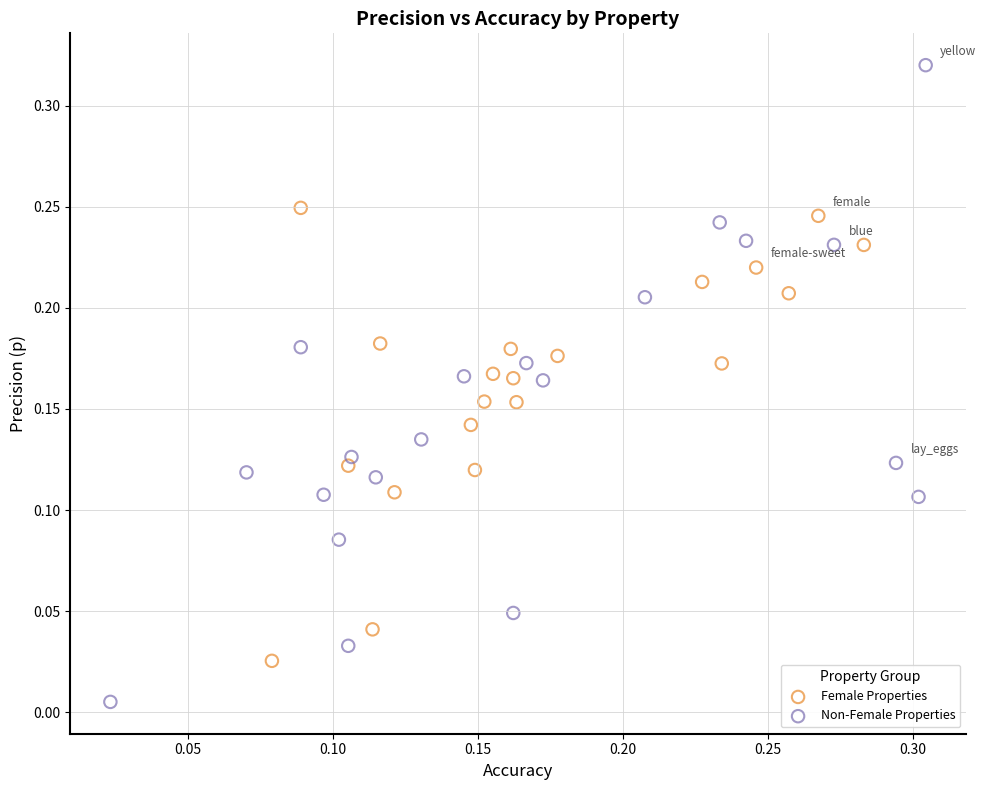

Which series reaches the maximum Y coordinate?

Non-Female Properties